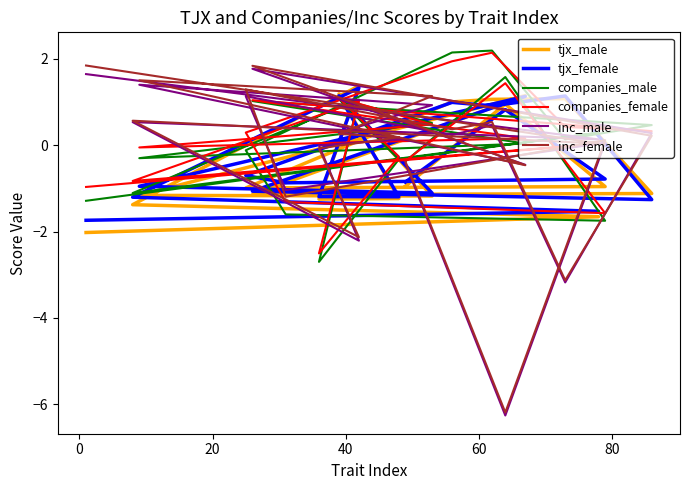

What is the average value of the companies_female series?

0.1